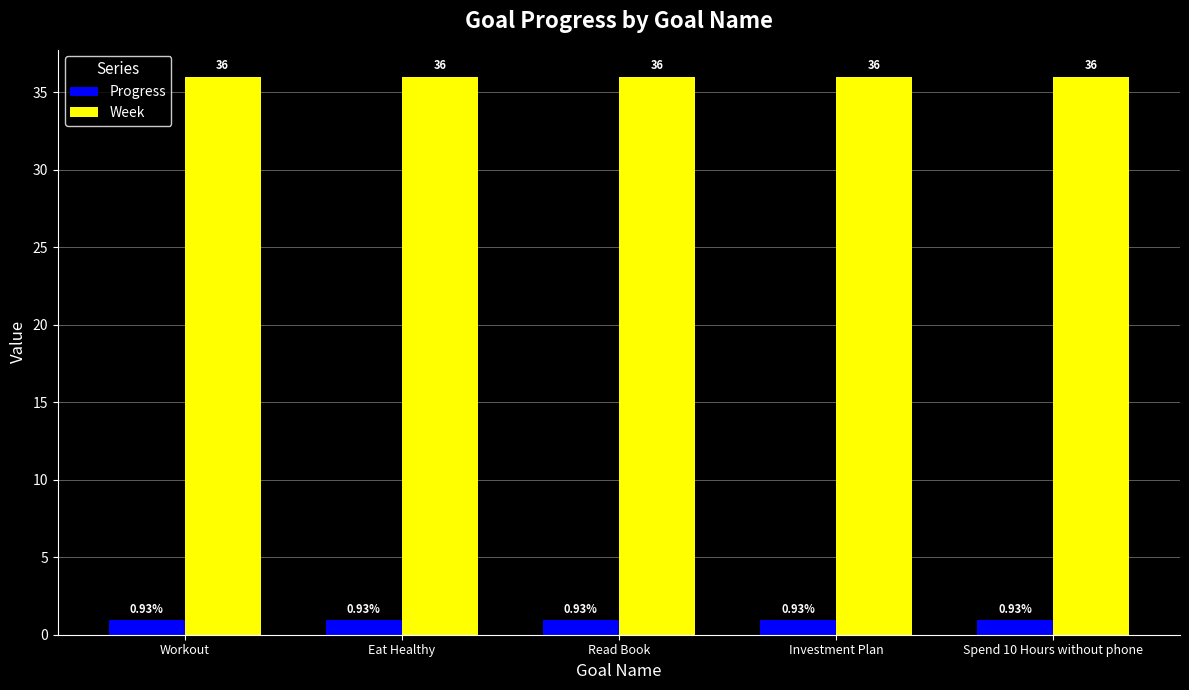

Rank the series by their maximum value, from highest to lowest.

Week, Progress